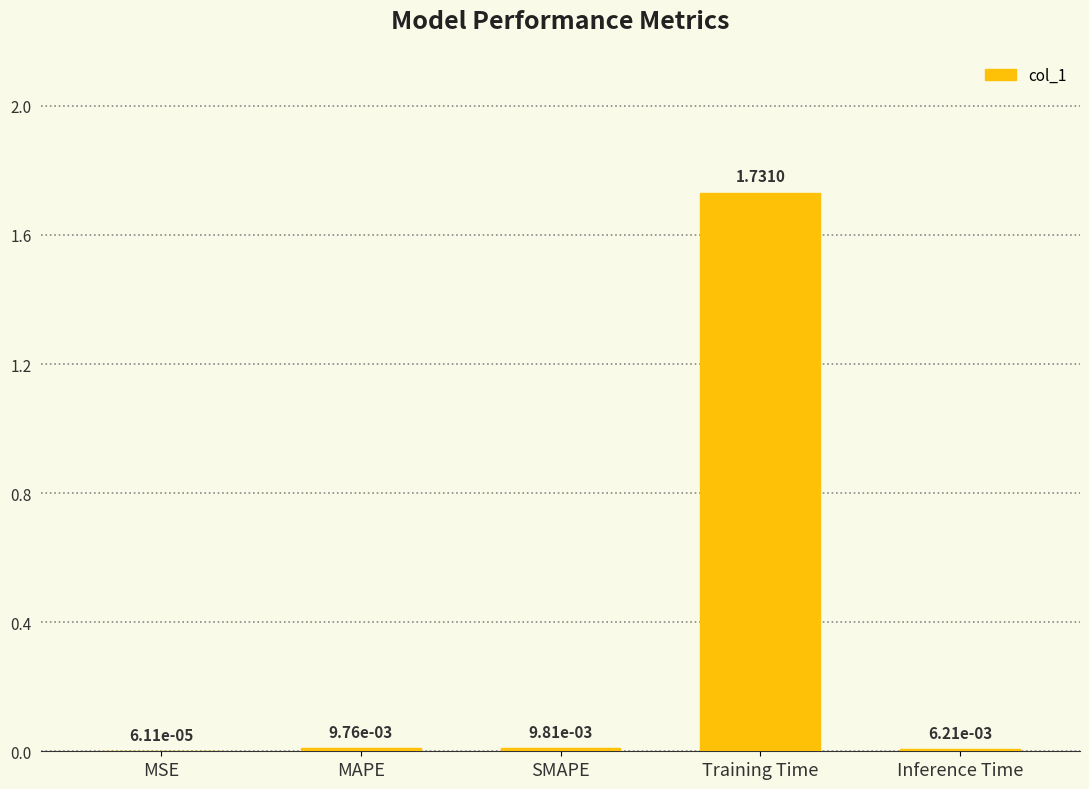

Which has a higher value, SMAPE or Training Time?

Training Time